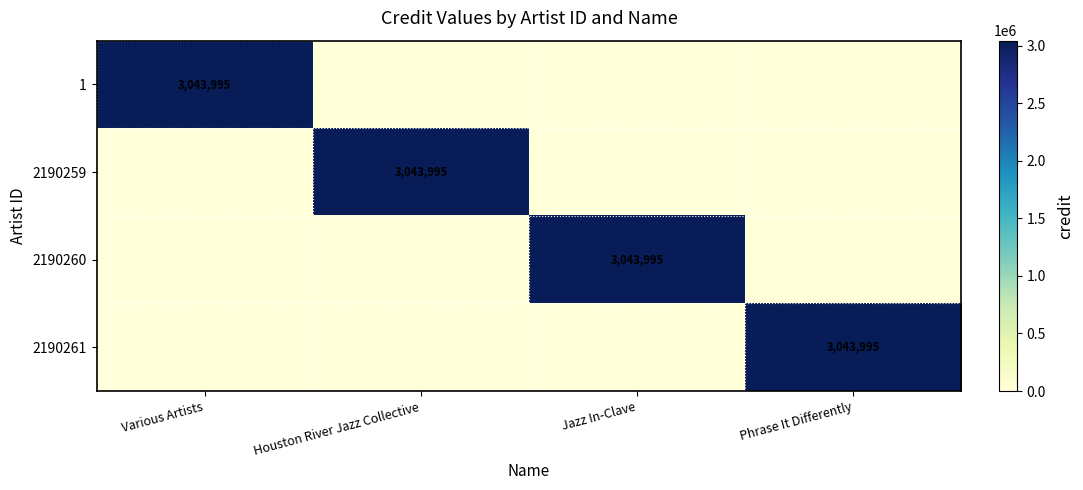

The 2190259 series shows 3043995 at Houston River Jazz Collective. True or false?

True